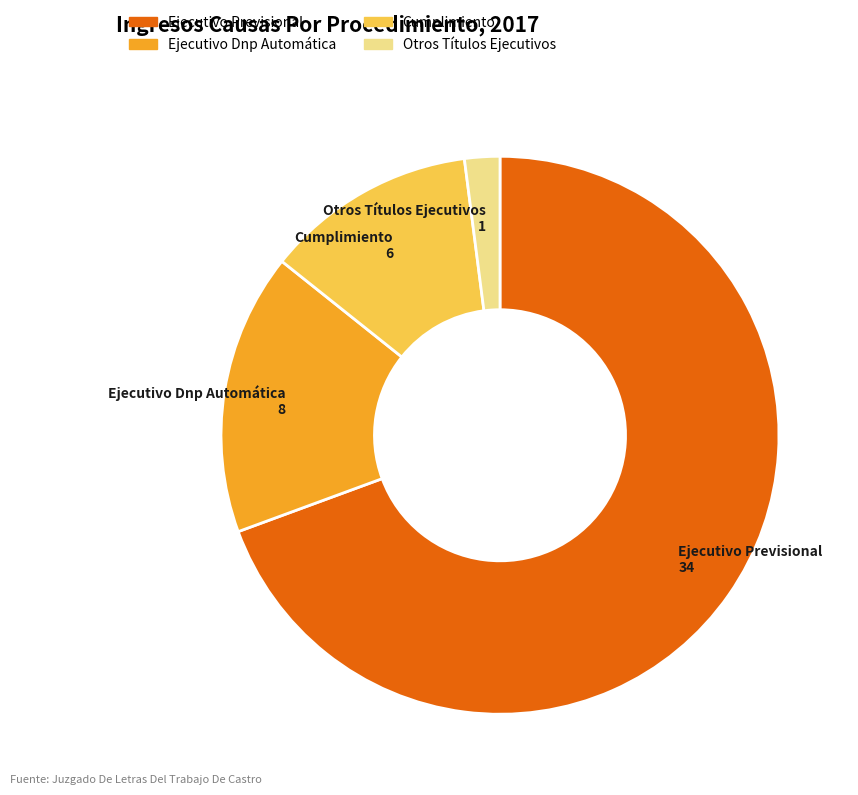

Which slice represents more than half of the pie?

Ejecutivo Previsional